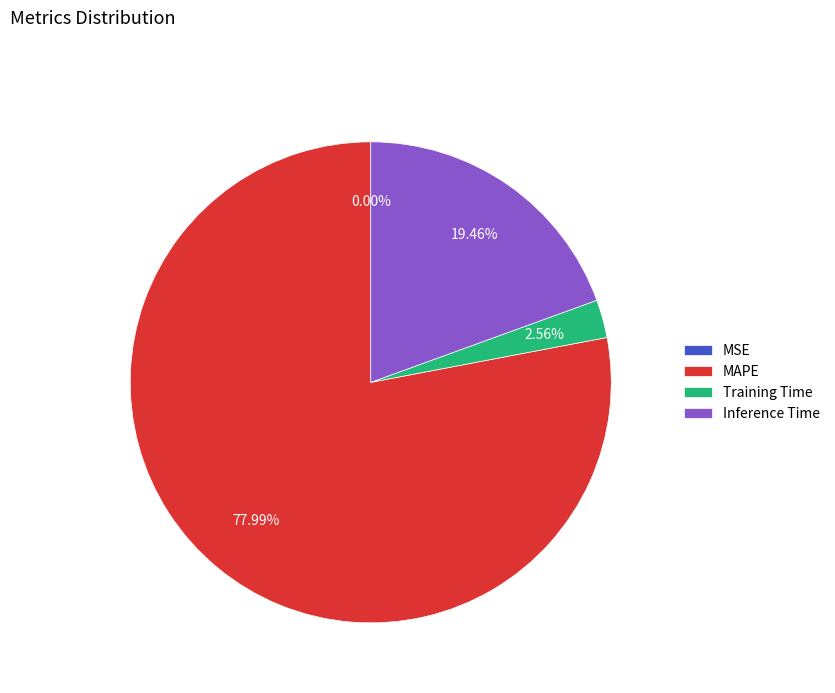

To the nearest percent, what is the average slice percentage?

25%